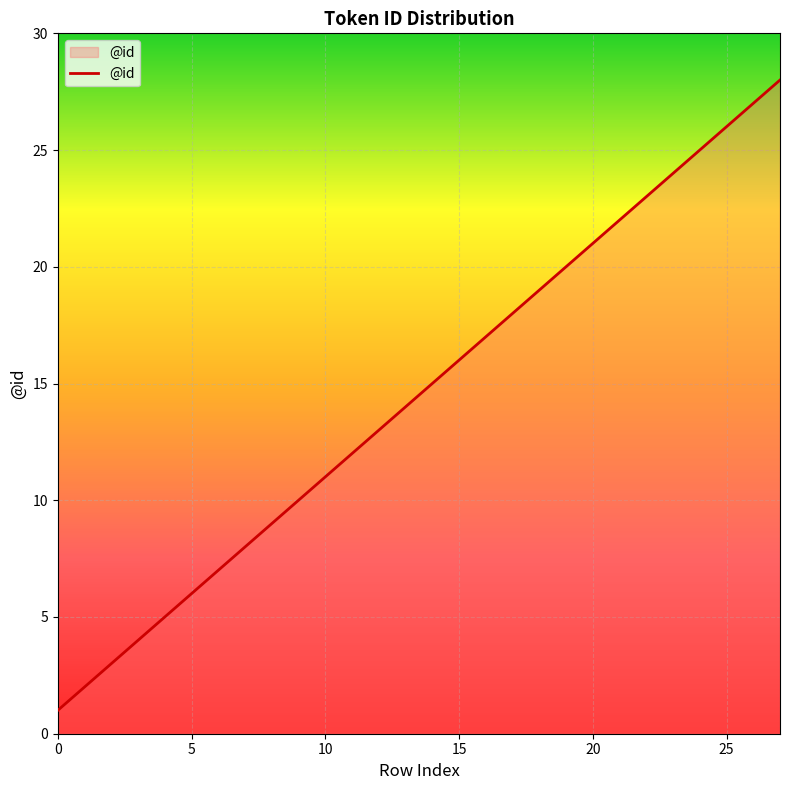

Reading left to right, extract all data points from this chart.

1	2	3	4	5	6	7	8	9	10	11	12	13	14	15	16	17	18	19	20	21	22	23	24	25	26	27	28